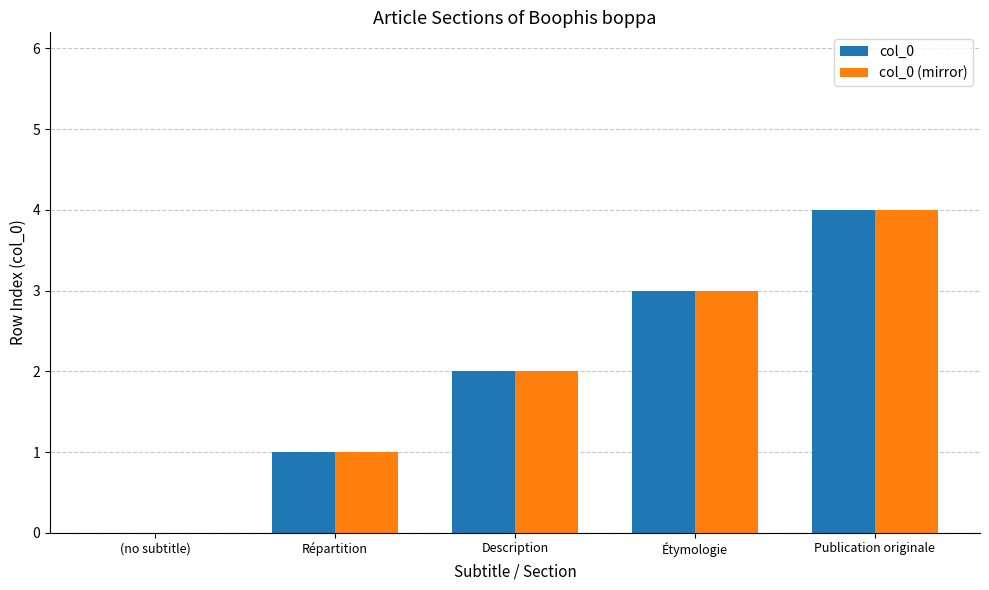

What are all the series names shown in the legend?

col_0, col_0 (mirror)